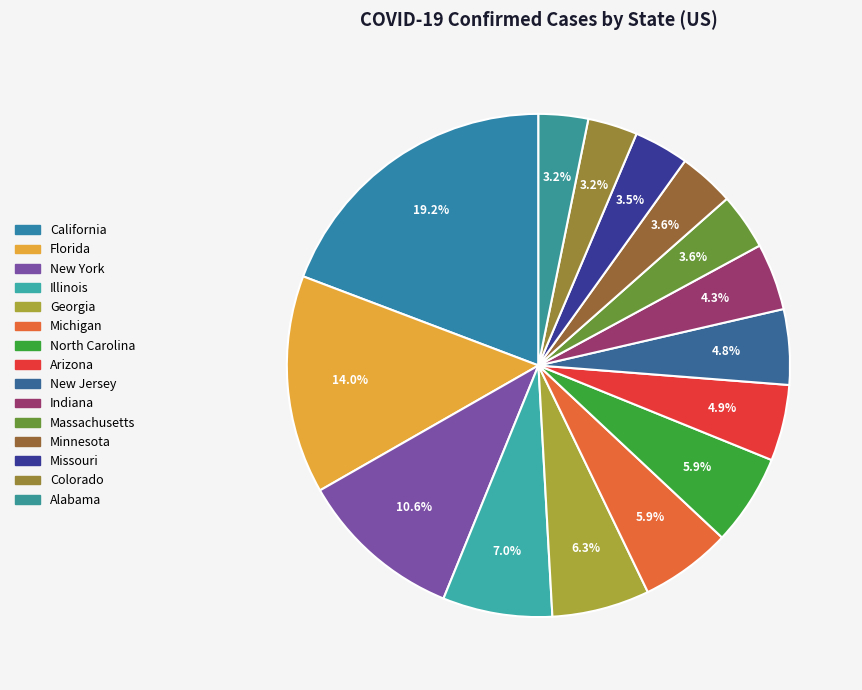

Rank the categories by value from highest to lowest.

California, Florida, New York, Illinois, Georgia, Michigan, North Carolina, Arizona, New Jersey, Indiana, Massachusetts, Minnesota, Missouri, Colorado, Alabama